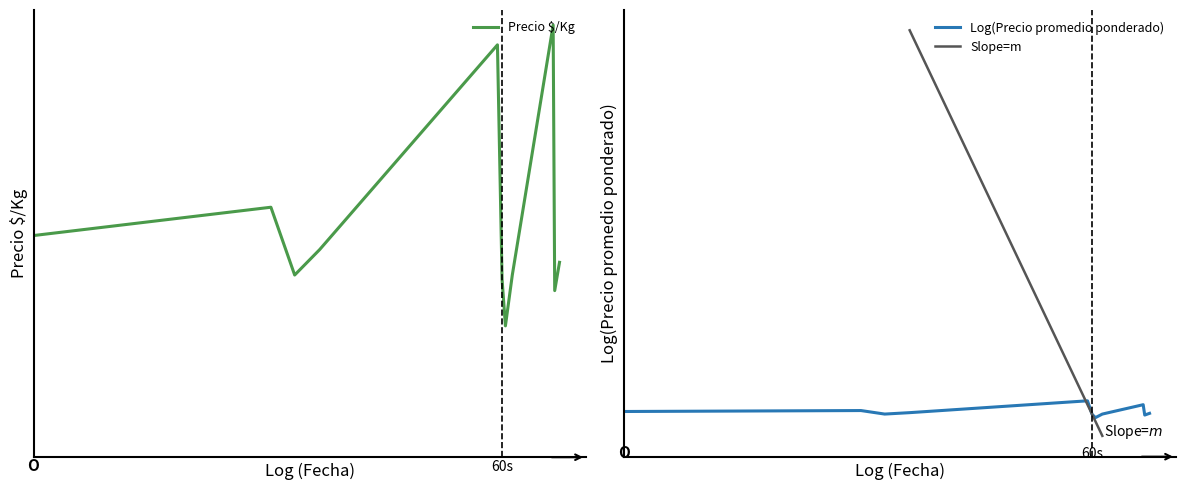

Between 2021-11-23 and 2023-01-12, which series saw the biggest shift?

Precio $/Kg